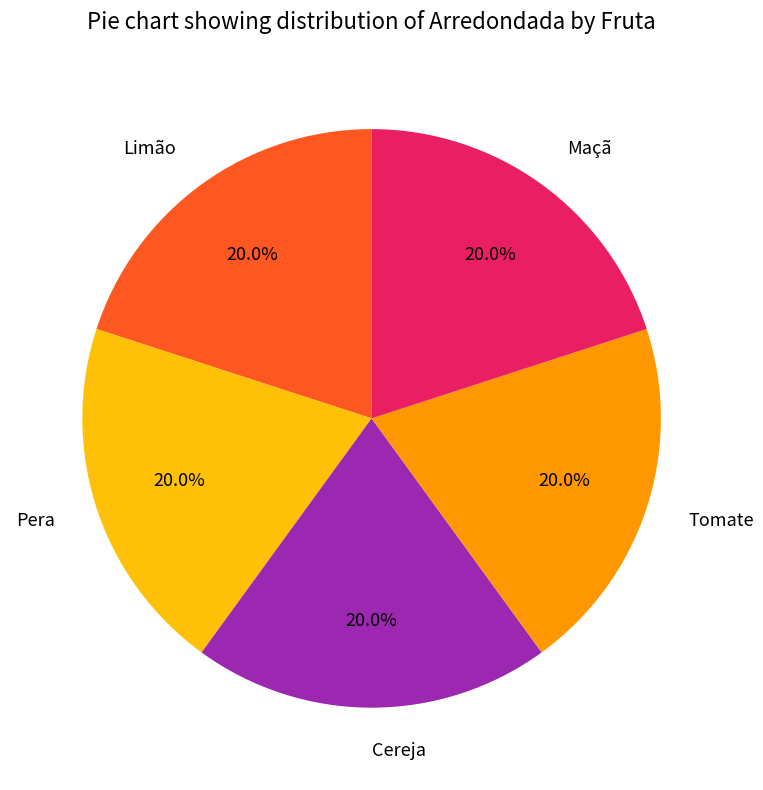

What is the ratio of the value at Cereja to the value at Pera?

1.0